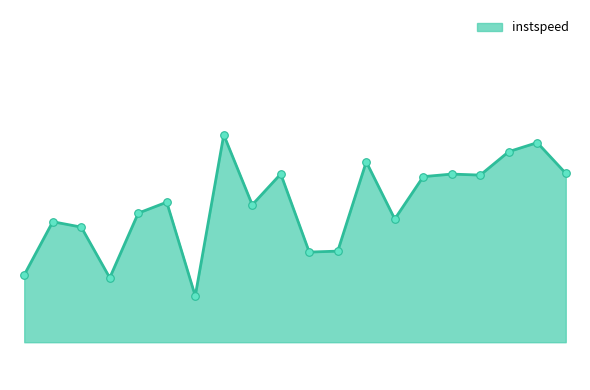

Is this an area chart (filled region under the line)?

Yes